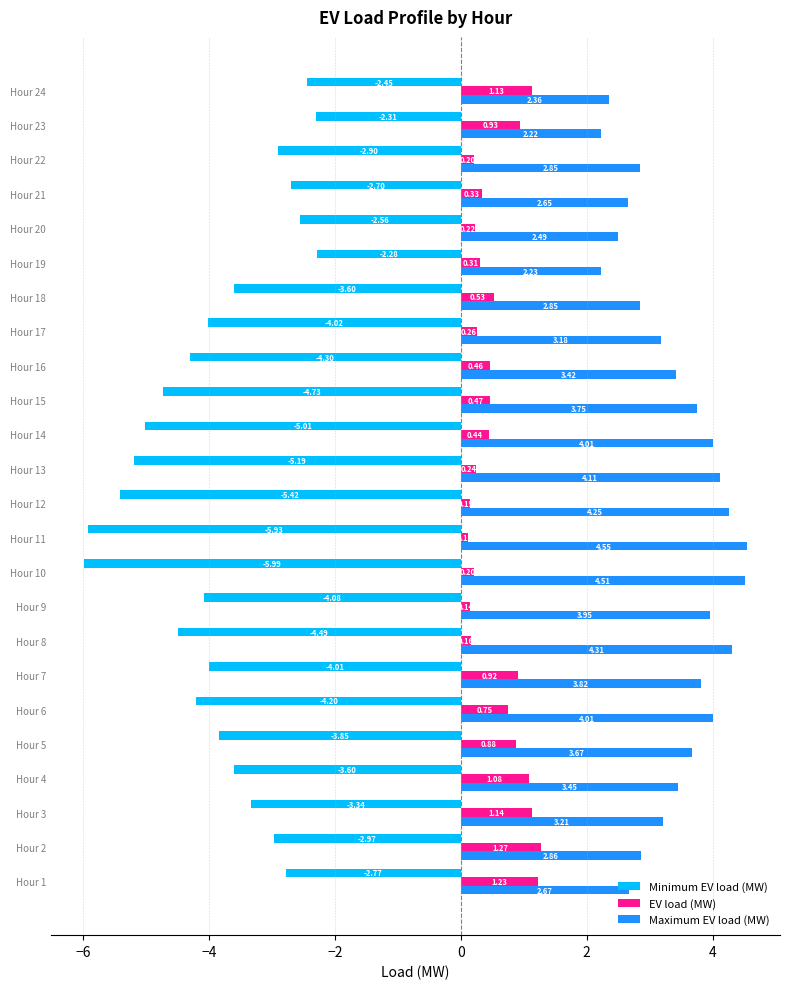

What is the sum of all Minimum EV load (MW) values?

-92.7